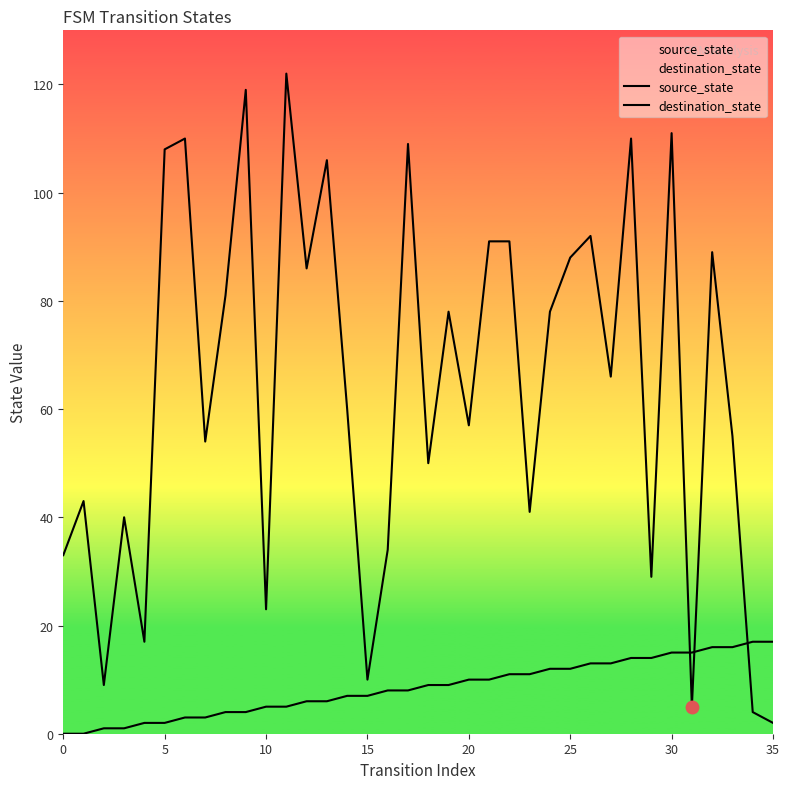

Which series has the widest spread of Y values?

destination_state